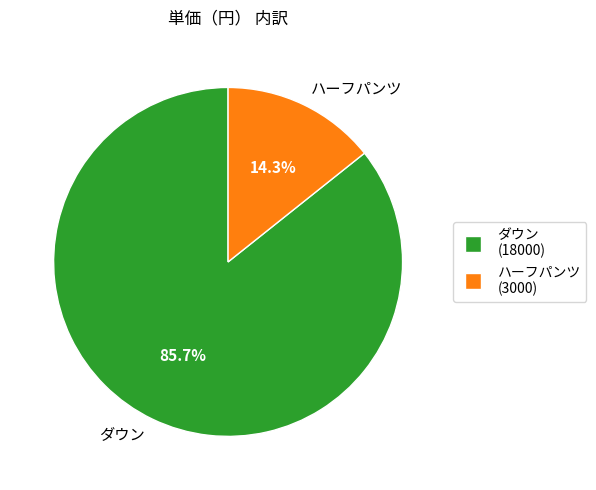

What is the smallest slice in the pie chart?

ハーフパンツ